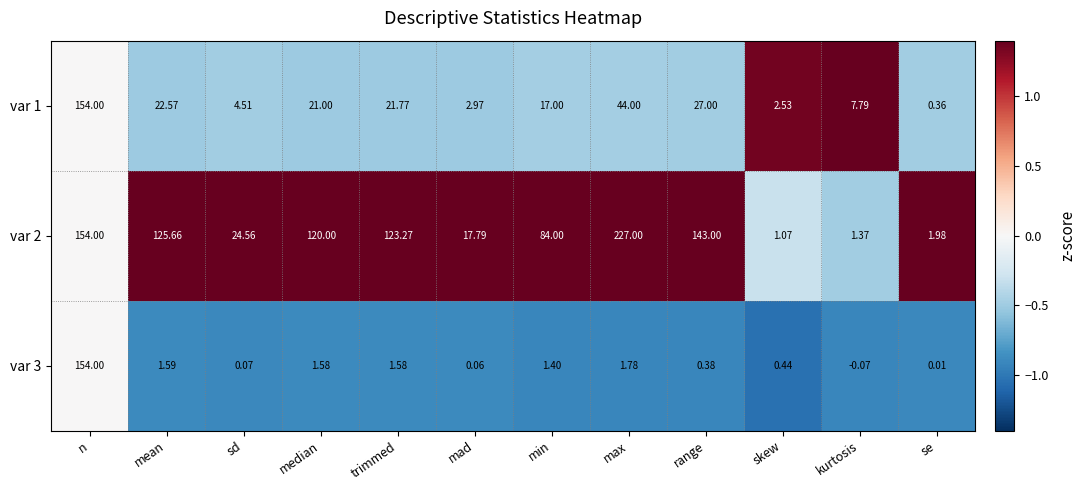

At which label is var 2 closest to 114?

median